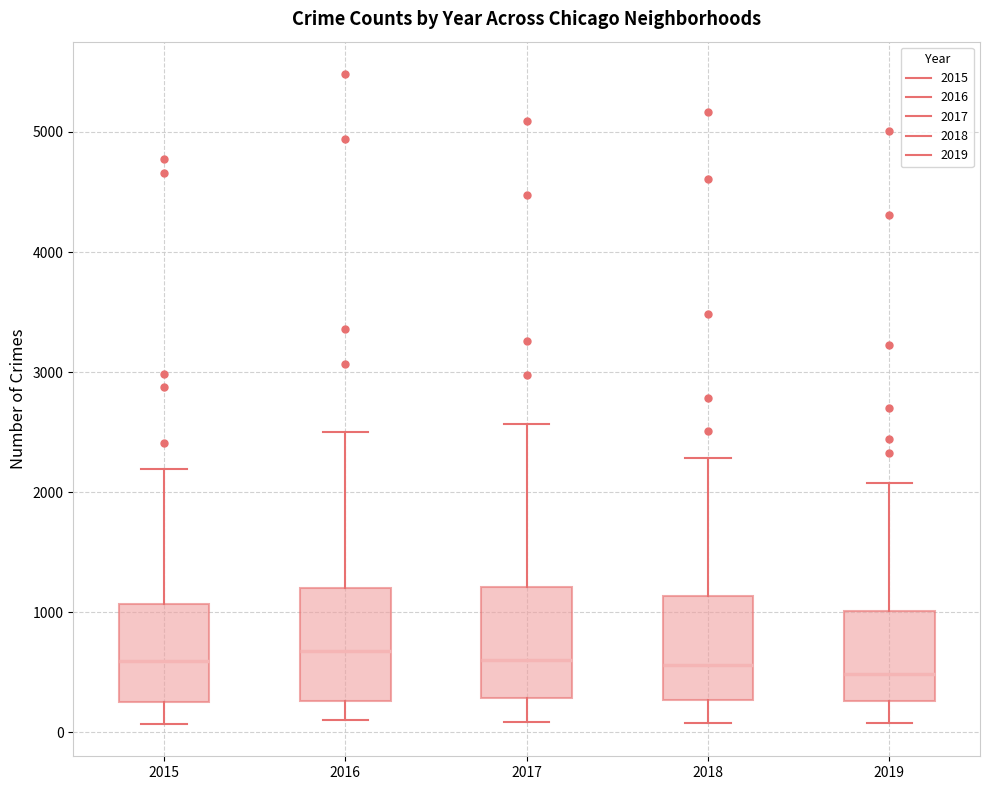

Reading left to right, transcribe this box plot: for each box, give where its median line is, the range the box spans, and where its two whiskers end, as read against the y-axis. The values are not printed on the chart, so give them approximately, as read against the axis.

2015: median 600, box 300 to 1100, whiskers 100 to 2200
2016: median 700, box 300 to 1200, whiskers 100 to 2500
2017: median 600, box 300 to 1200, whiskers 100 to 2600
2018: median 600, box 300 to 1100, whiskers 100 to 2300
2019: median 500, box 300 to 1000, whiskers 100 to 2100